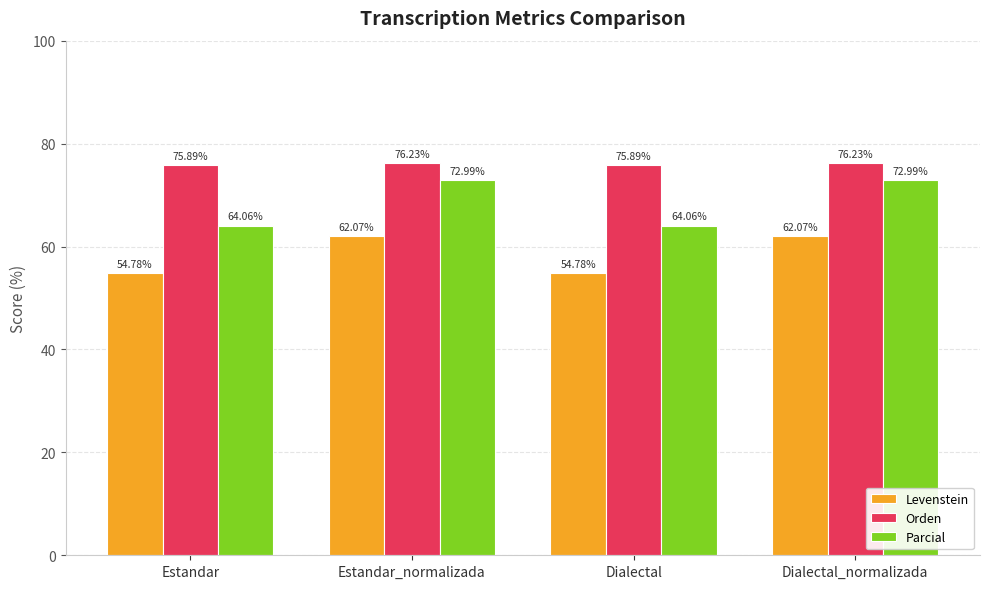

Reading left to right, what are all the values shown in this chart?

Levenstein: Estandar=54.8	Estandar_normalizada=62.1	Dialectal=54.8	Dialectal_normalizada=62.1
Orden: Estandar=75.9	Estandar_normalizada=76.2	Dialectal=75.9	Dialectal_normalizada=76.2
Parcial: Estandar=64.1	Estandar_normalizada=73.0	Dialectal=64.1	Dialectal_normalizada=73.0